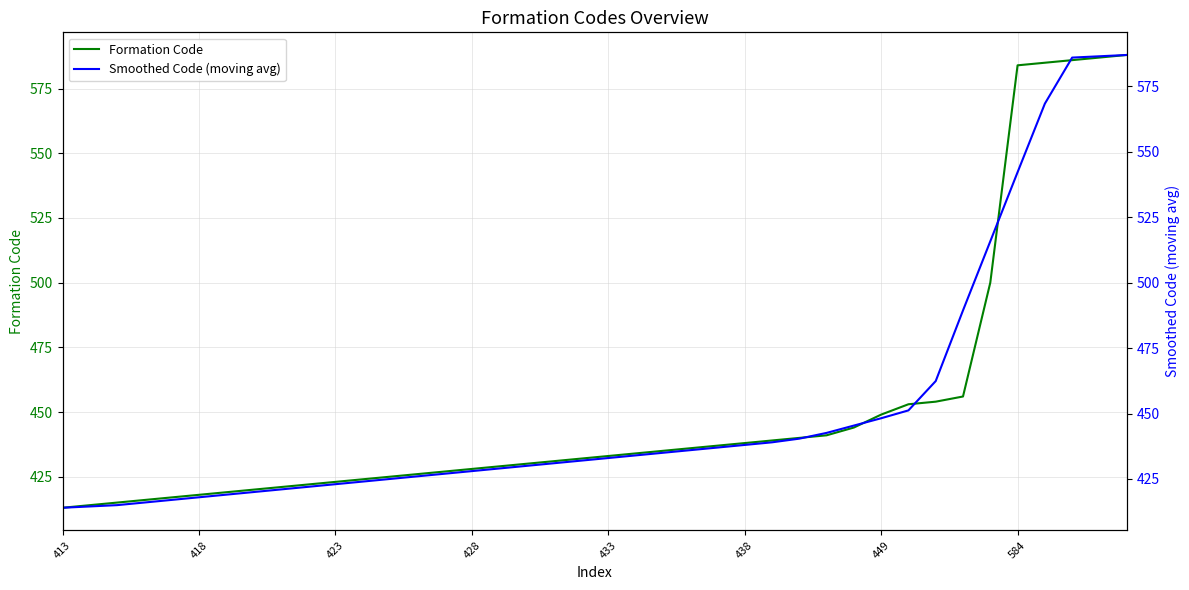

What is the sum of all Formation Code values?

18069